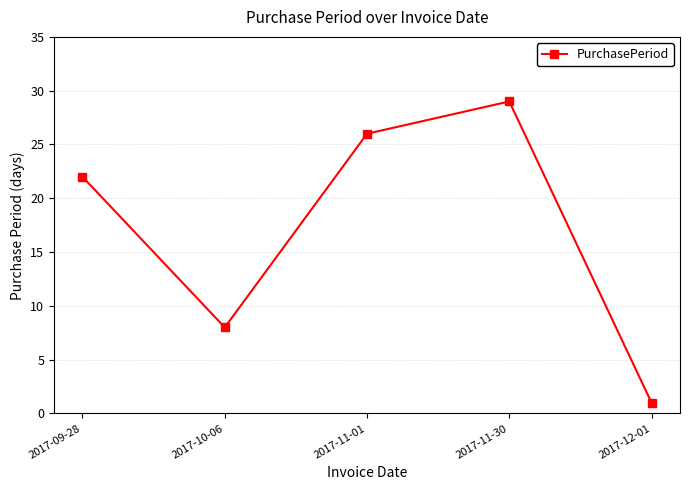

What value does the data have at 2017-10-06?

8